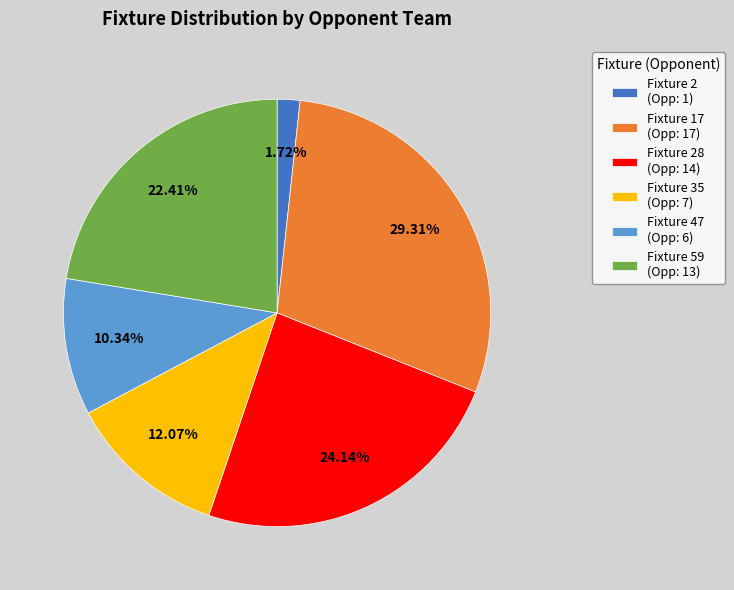

Does Fixture 35 (Opp: 7) represent more than half of the total?

No